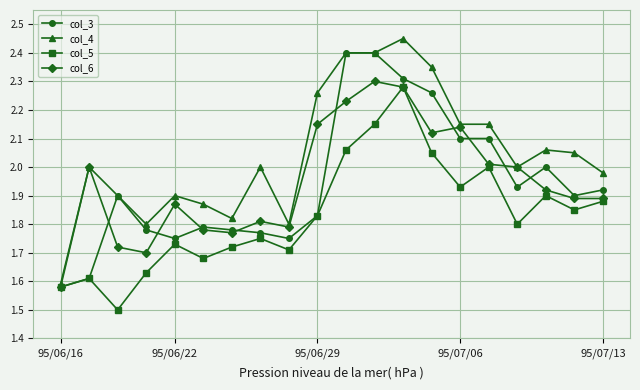

True or false: col_6 has more than 1 interior local peaks.

True